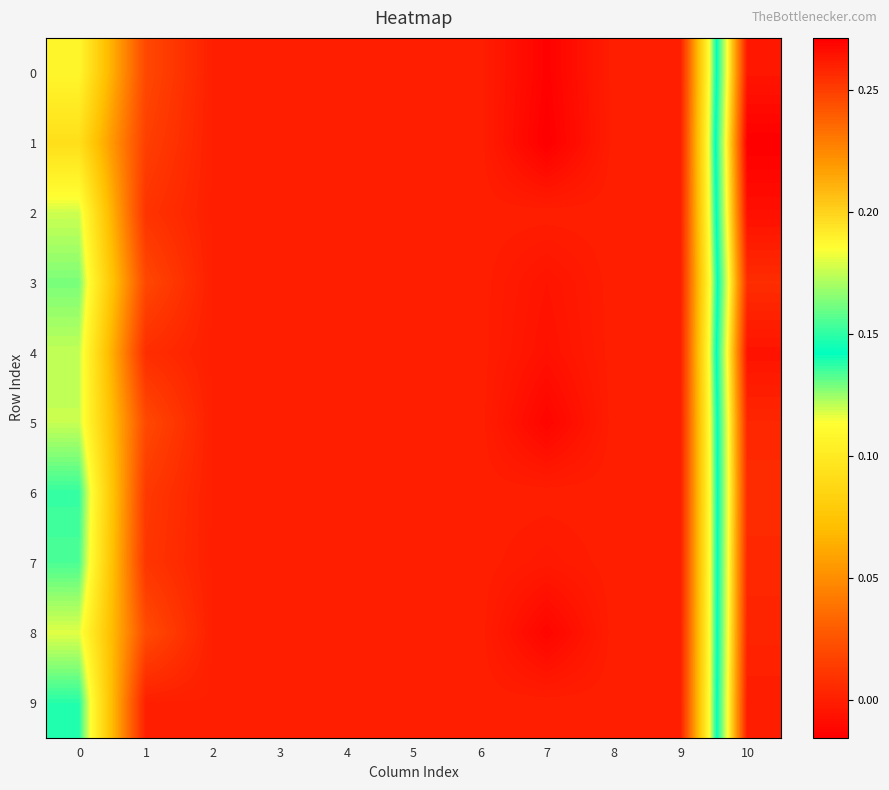

Reading left to right, list all the values displayed in this chart.

0: 0=0.1	1=0.0	2=0.0	3=0.0	4=0.0	5=0.0	6=0.0	7=-0.0	8=0.0	9=0.0	10=0.3
1: 0=0.1	1=0.0	2=0.0	3=0.0	4=0.0	5=0.0	6=0.0	7=-0.0	8=0.0	9=0.0	10=0.3
2: 0=0.1	1=0.0	2=0.0	3=0.0	4=0.0	5=0.0	6=0.0	7=0.0	8=0.0	9=0.0	10=0.3
3: 0=0.1	1=0.0	2=0.0	3=0.0	4=0.0	5=0.0	6=0.0	7=-0.0	8=0.0	9=0.0	10=0.3
4: 0=0.1	1=0.0	2=0.0	3=0.0	4=0.0	5=0.0	6=0.0	7=-0.0	8=0.0	9=0.0	10=0.3
5: 0=0.1	1=0.0	2=0.0	3=0.0	4=0.0	5=0.0	6=0.0	7=-0.0	8=0.0	9=0.0	10=0.3
6: 0=0.1	1=0.0	2=0.0	3=0.0	4=0.0	5=0.0	6=0.0	7=0.0	8=0.0	9=0.0	10=0.3
7: 0=0.1	1=0.0	2=0.0	3=0.0	4=0.0	5=0.0	6=0.0	7=-0.0	8=0.0	9=0.0	10=0.3
8: 0=0.1	1=0.0	2=0.0	3=0.0	4=0.0	5=0.0	6=0.0	7=-0.0	8=0.0	9=0.0	10=0.3
9: 0=0.1	1=0.0	2=0.0	3=0.0	4=0.0	5=0.0	6=0.0	7=0.0	8=0.0	9=0.0	10=0.3